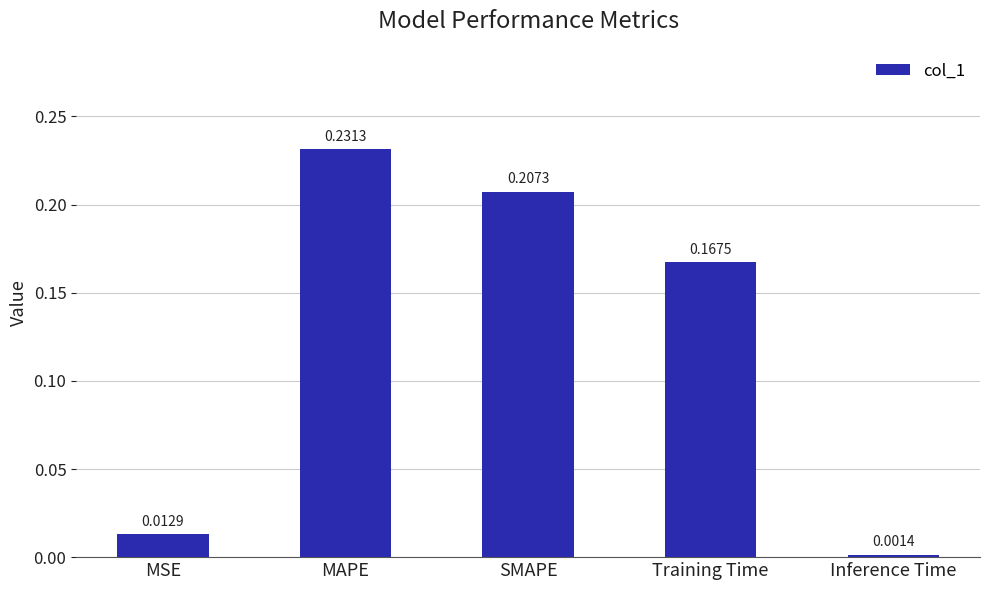

What is the sum of the values at MAPE and SMAPE?

0.4